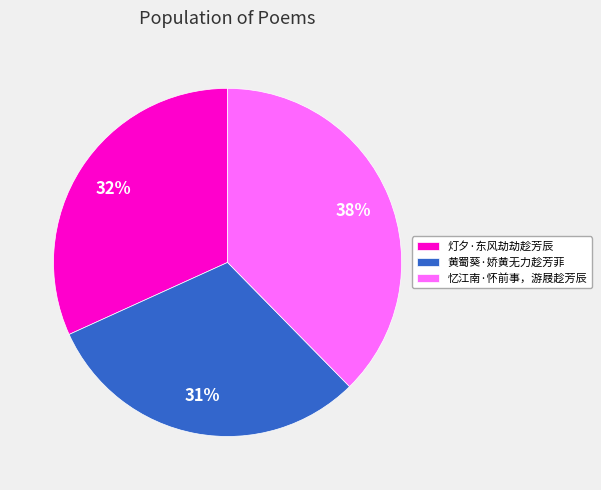

Rank the categories by value from lowest to highest.

黄蜀葵·娇黄无力趁芳菲, 灯夕·东风劫劫趁芳辰, 忆江南·怀前事，游屐趁芳辰